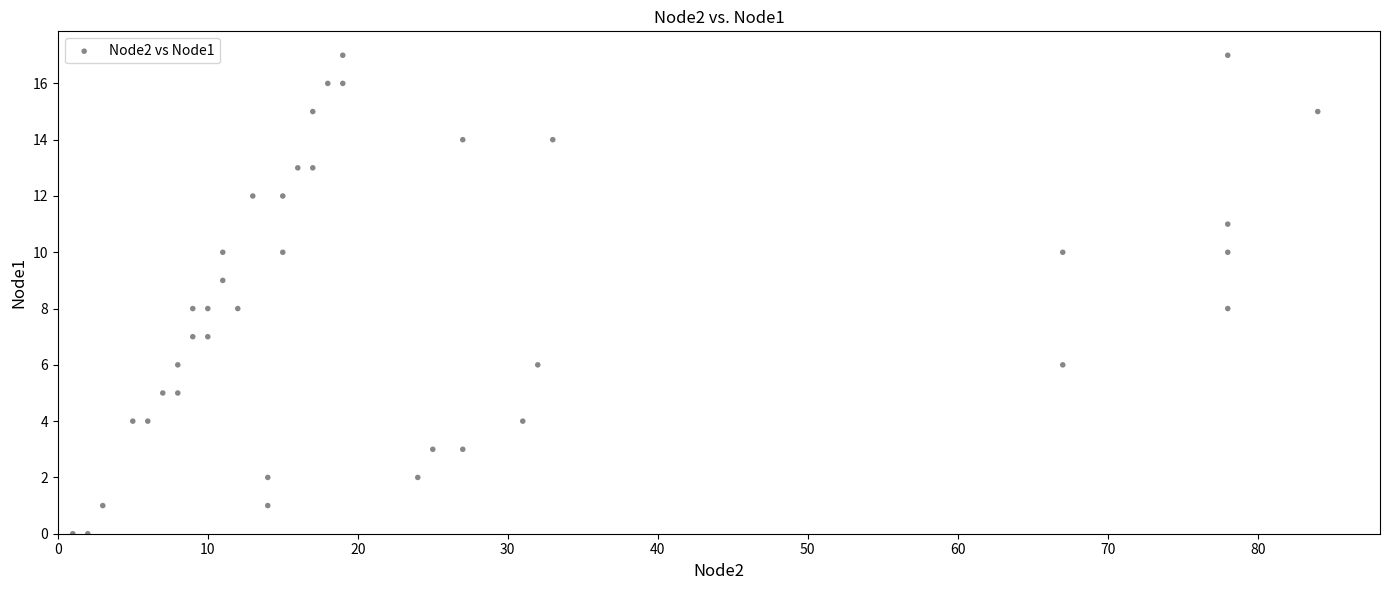

What is the range of Y values (max minus min)?

17